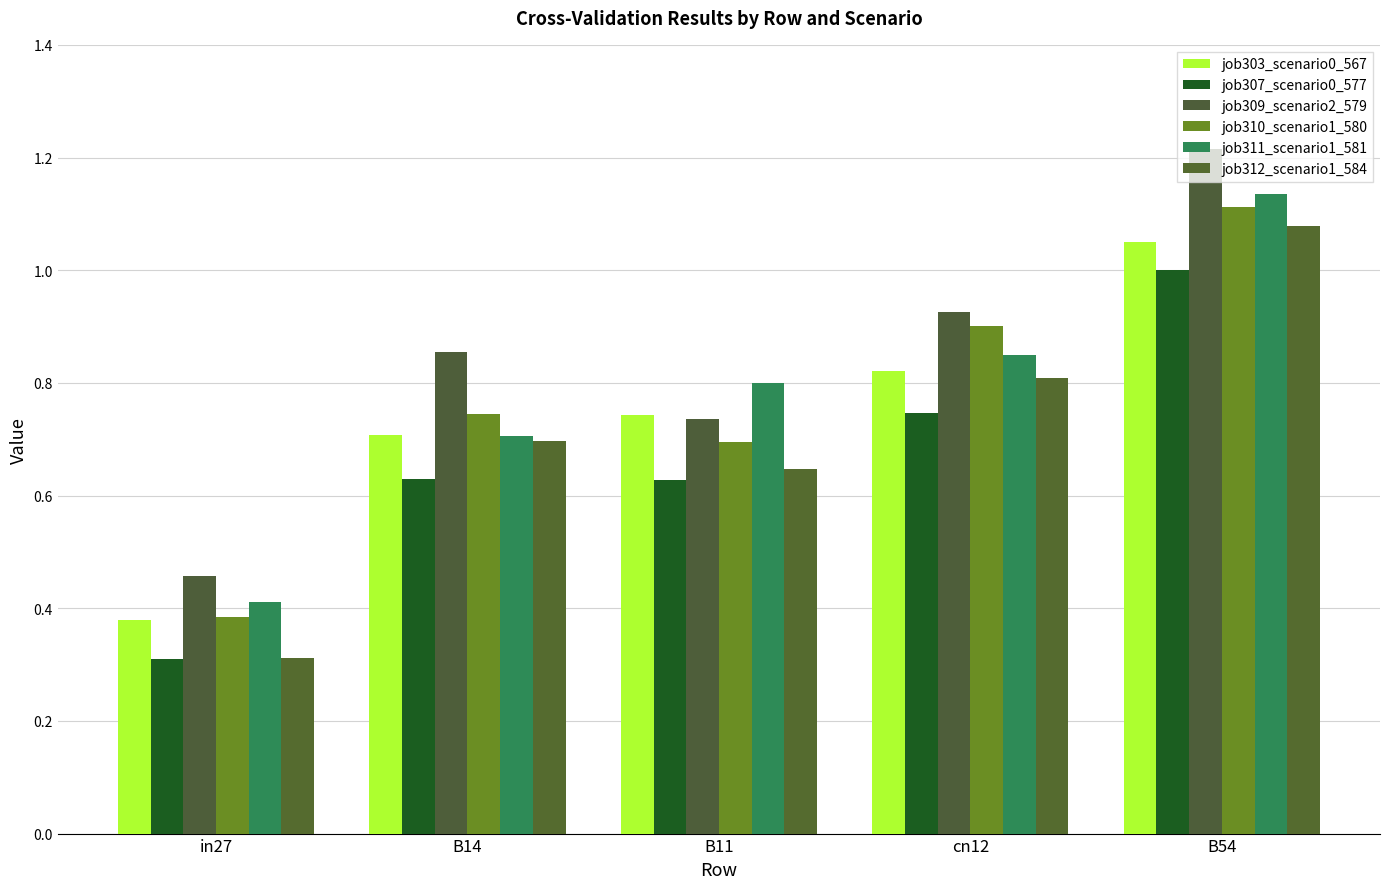

What are all the series names shown in the legend?

job303_scenario0_567, job307_scenario0_577, job309_scenario2_579, job310_scenario1_580, job311_scenario1_581, job312_scenario1_584